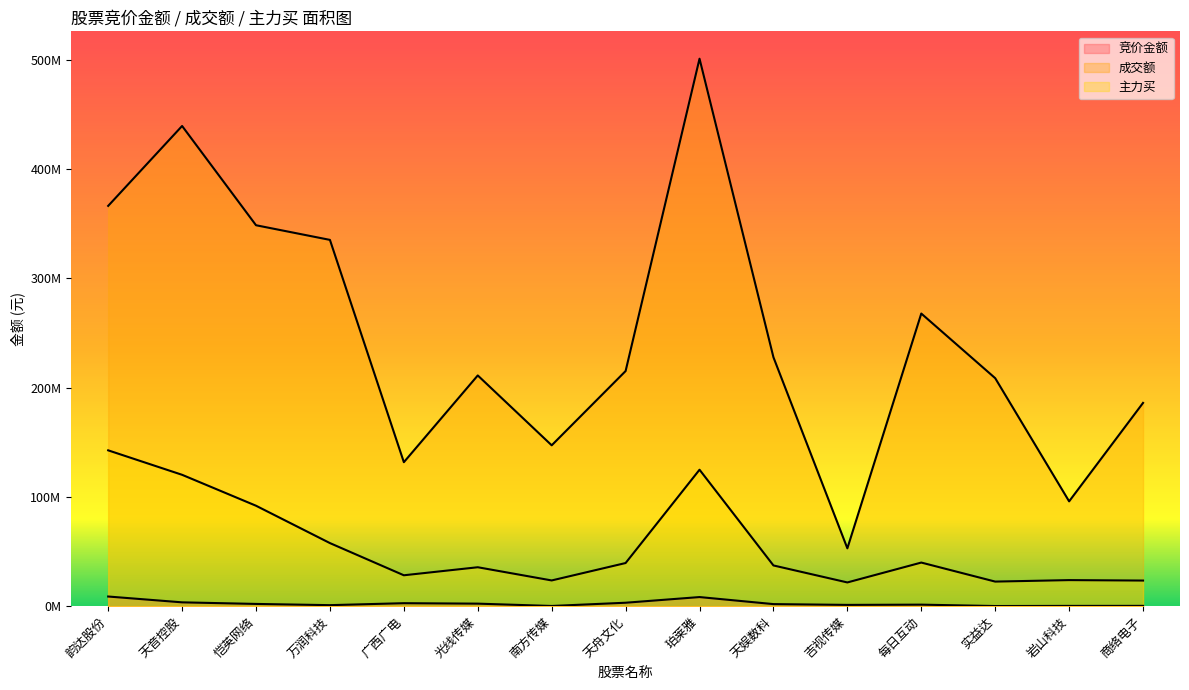

Which category has the highest value across all series?

珀莱雅